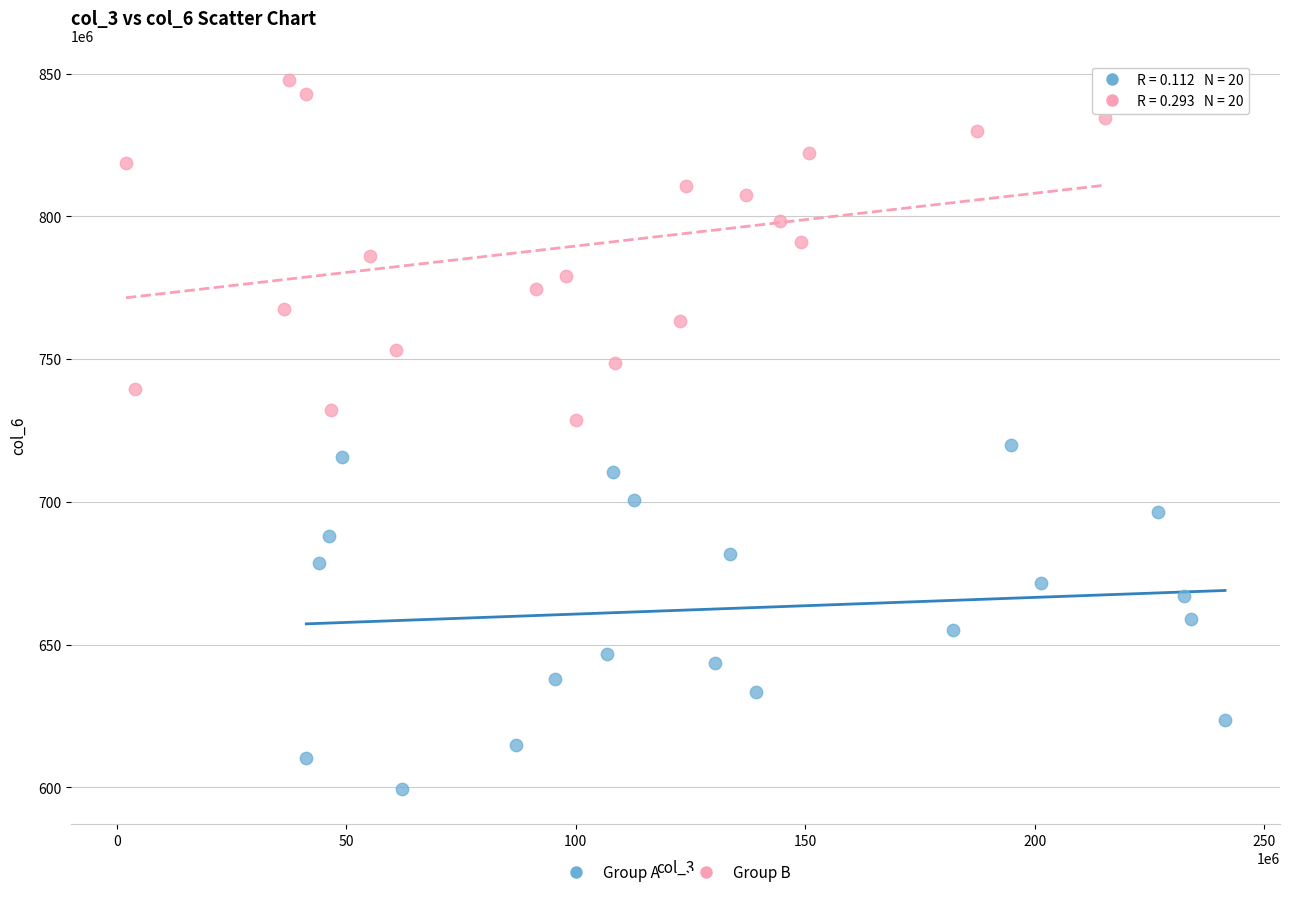

Which series reaches the minimum Y coordinate?

Group A